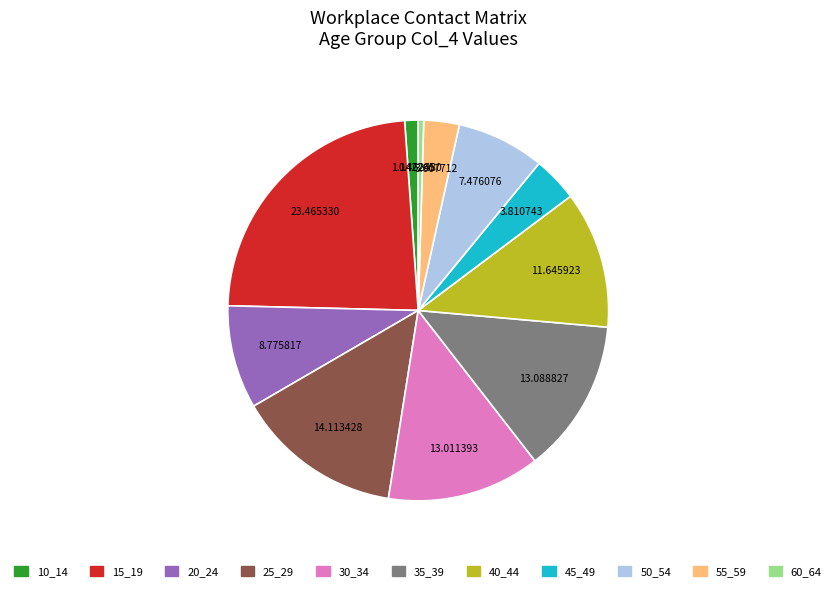

Is it true that 60_64 is 0% of the pie?

True